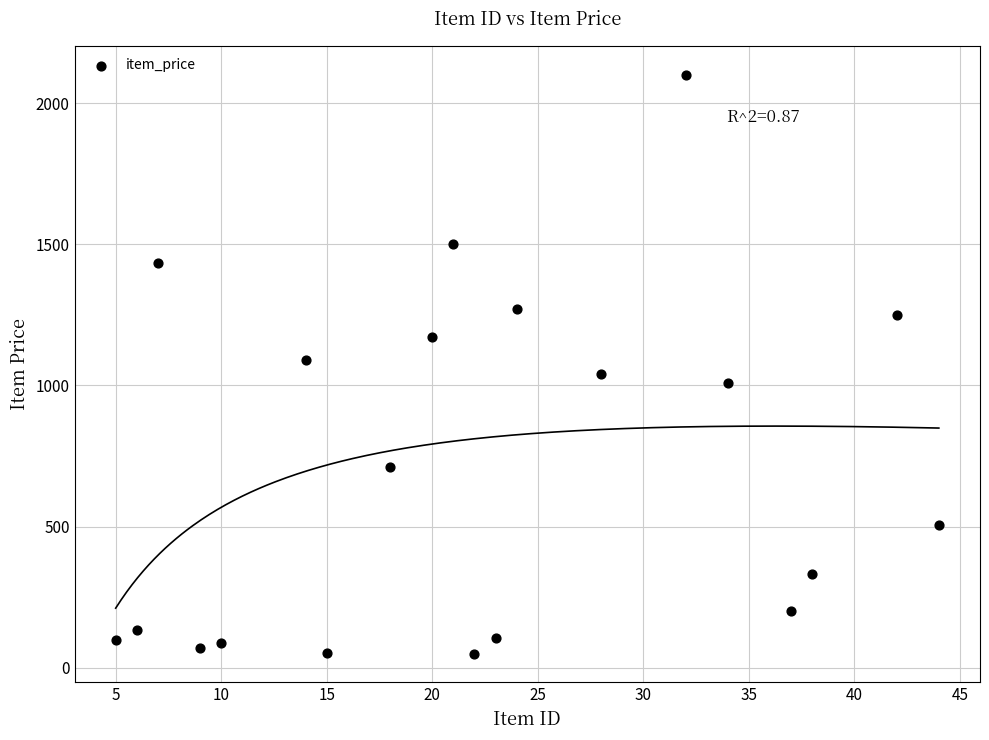

What is the range of X values (max minus min)?

39.0